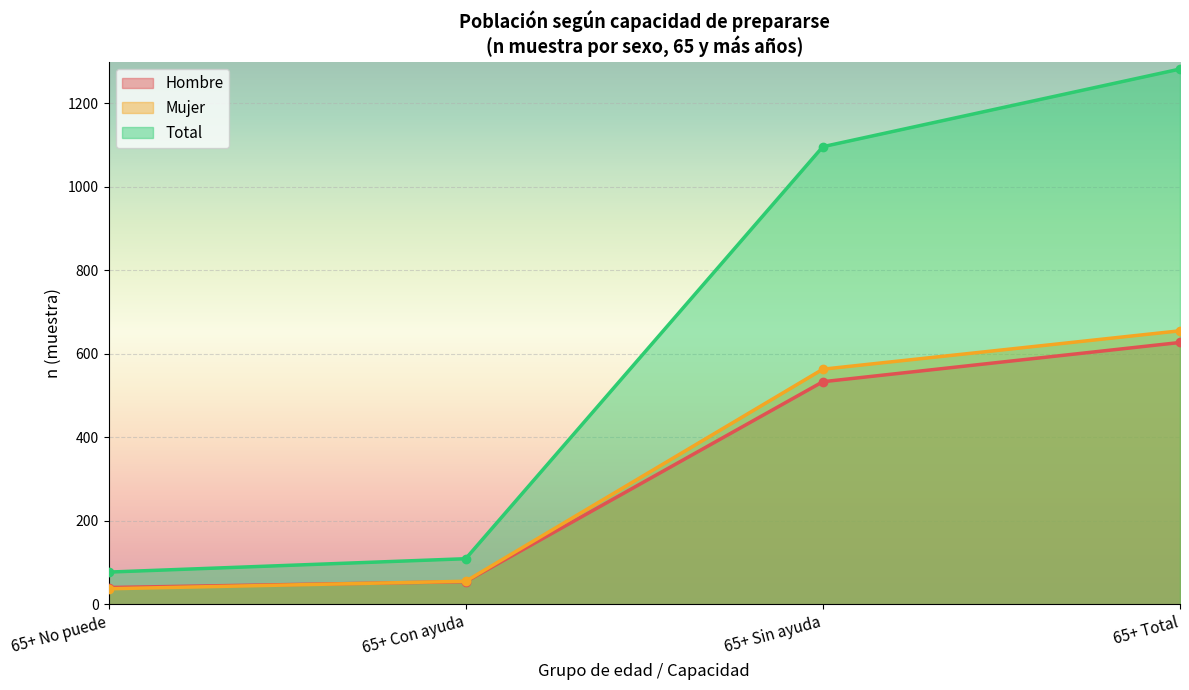

The Mujer (n muestra) series shows 403 at 16/24 Sin ayuda. True or false?

False